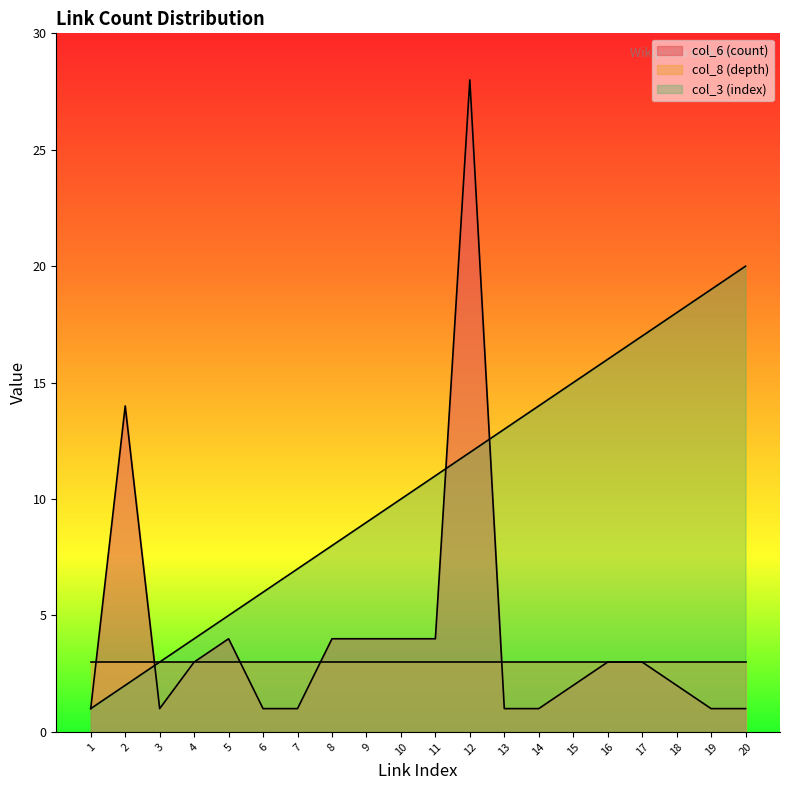

What is the sum of all col_3 (index) values?

210